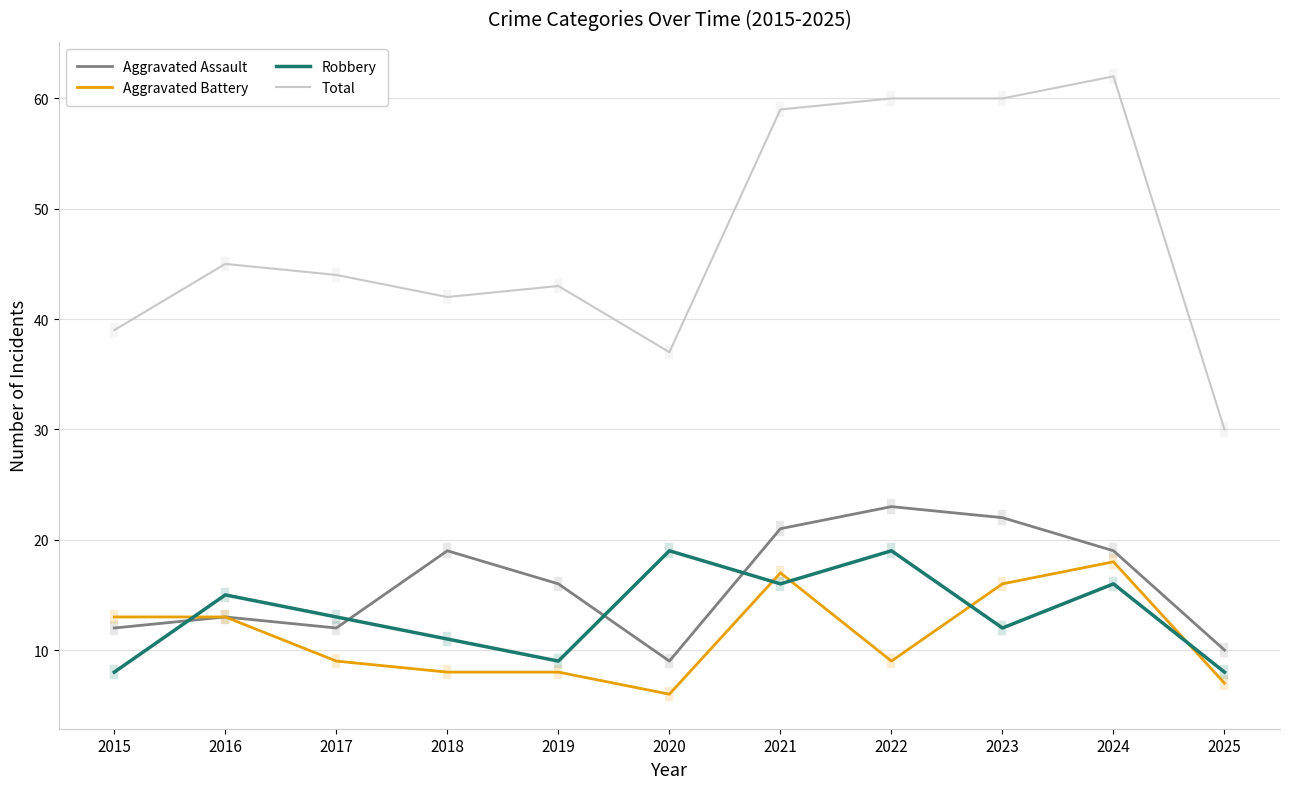

Rank the series by their maximum value, from highest to lowest.

Total, Aggravated Assault, Robbery, Aggravated Battery